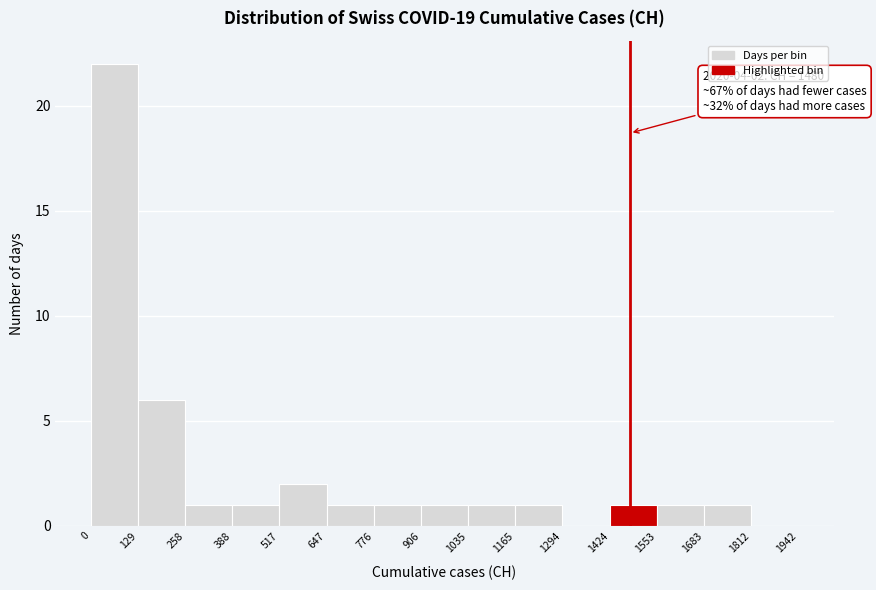

Which range on the x-axis has the tallest bar?

0 to 129